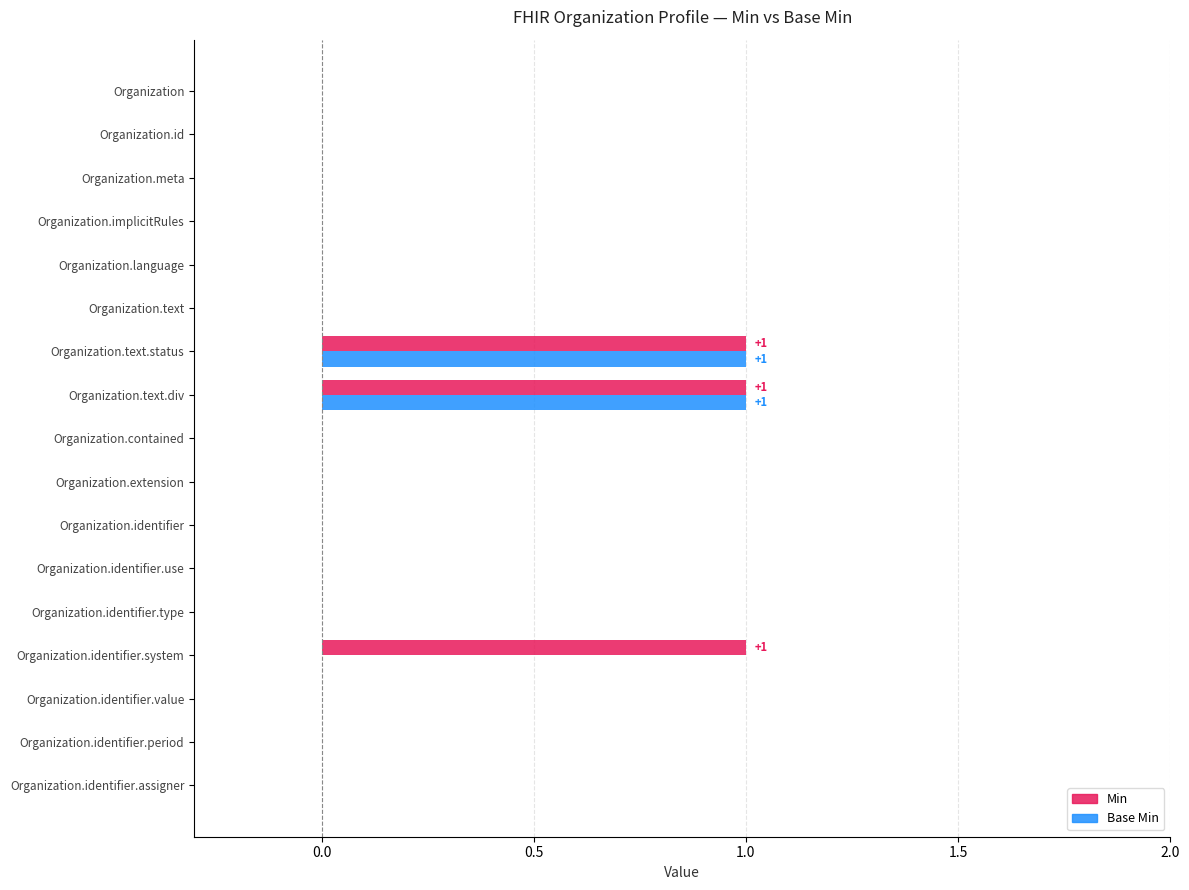

Reading left to right, list all the values displayed in this chart.

Min: Organization=0	Organization.id=0	Organization.meta=0	Organization.implicitRules=0	Organization.language=0	Organization.text=0	Organization.text.status=1	Organization.text.div=1	Organization.contained=0	Organization.extension=0	Organization.identifier=0	Organization.identifier.use=0	Organization.identifier.type=0	Organization.identifier.system=1	Organization.identifier.value=0	Organization.identifier.period=0	Organization.identifier.assigner=0
Base Min: Organization=0	Organization.id=0	Organization.meta=0	Organization.implicitRules=0	Organization.language=0	Organization.text=0	Organization.text.status=1	Organization.text.div=1	Organization.contained=0	Organization.extension=0	Organization.identifier=0	Organization.identifier.use=0	Organization.identifier.type=0	Organization.identifier.system=0	Organization.identifier.value=0	Organization.identifier.period=0	Organization.identifier.assigner=0